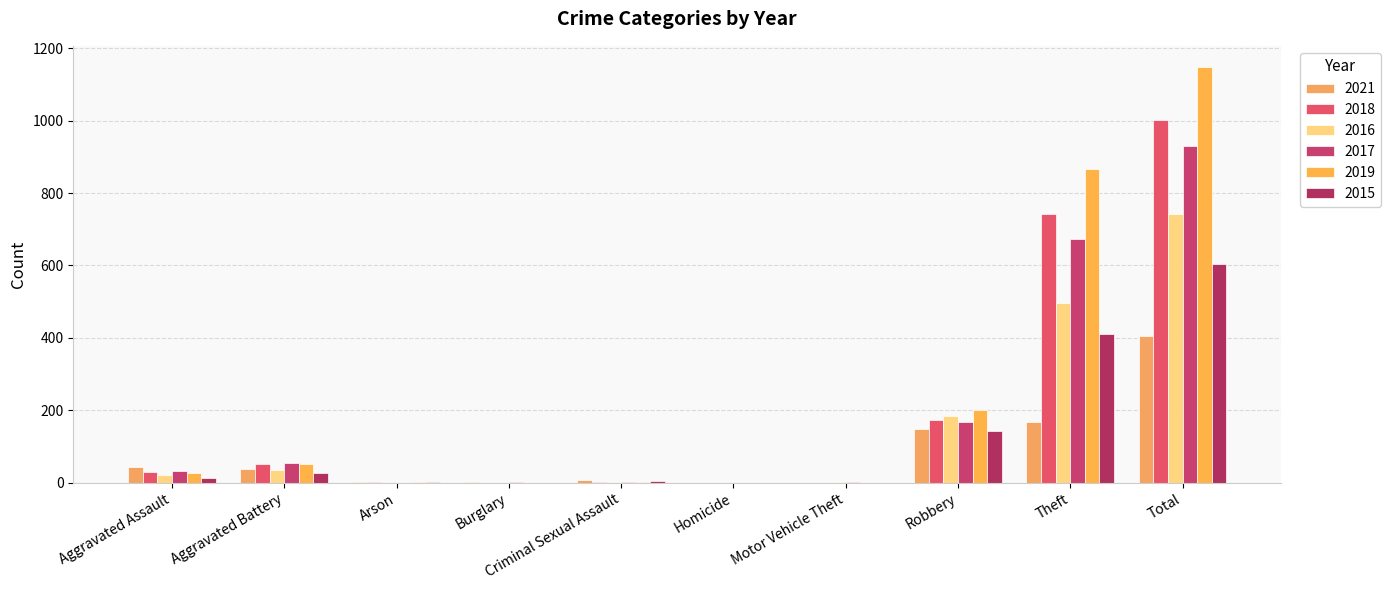

How many distinct data groups are displayed?

6